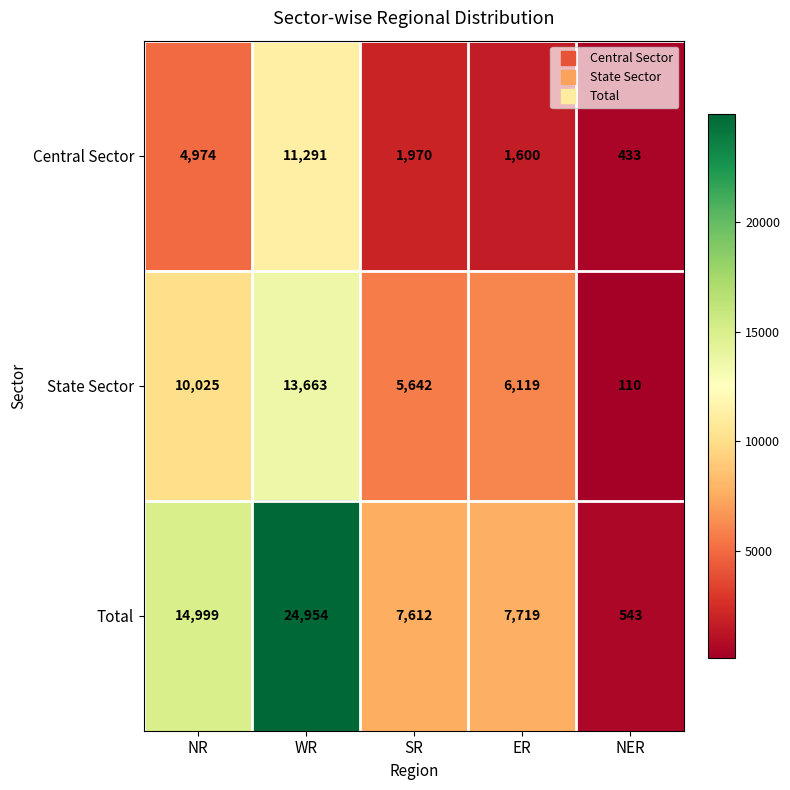

True or false: Total has a value of 543 at NER.

True